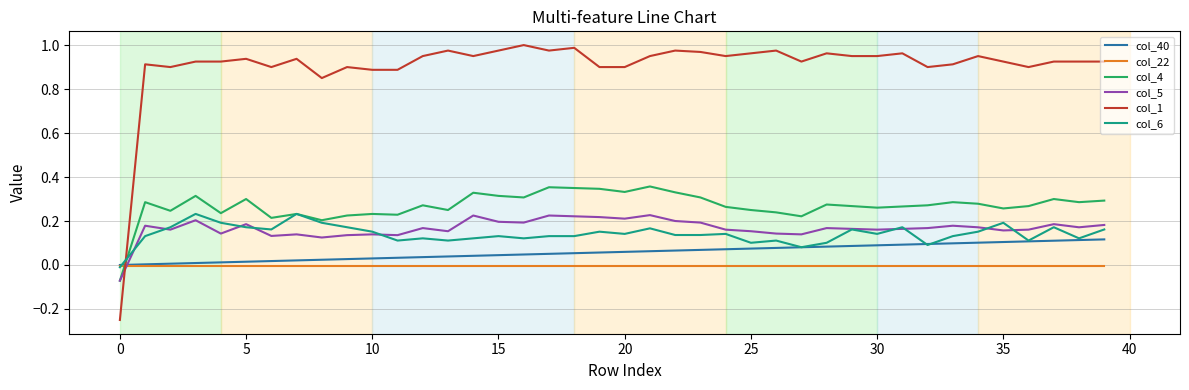

Which series has the widest spread of values?

col_1